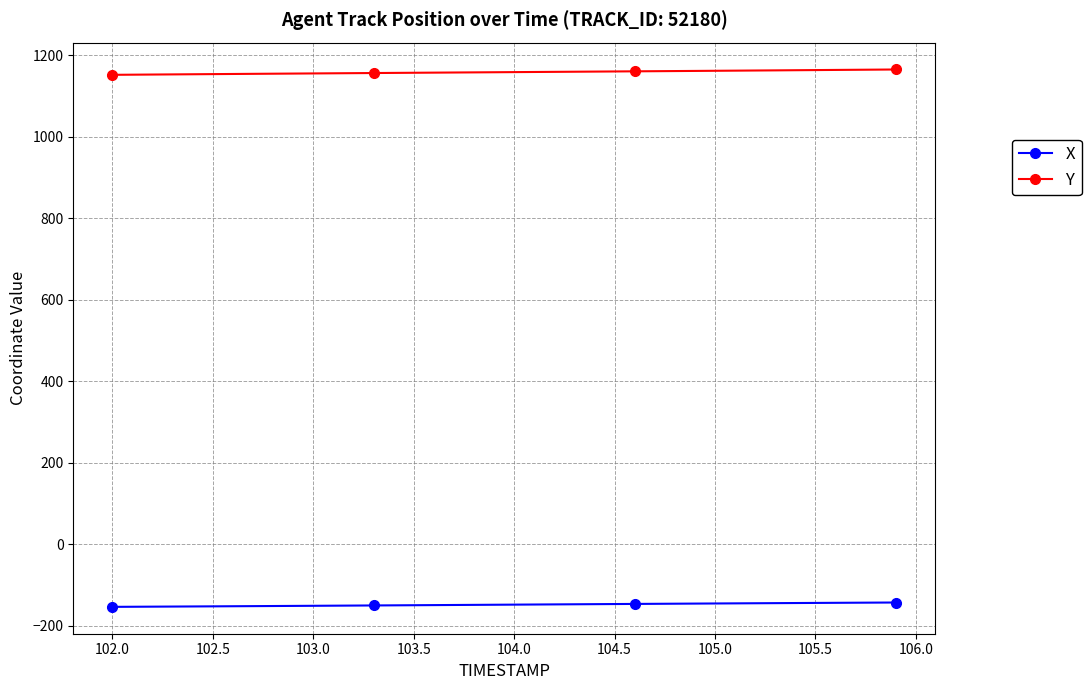

What is the average value of the Y series?

1158.3